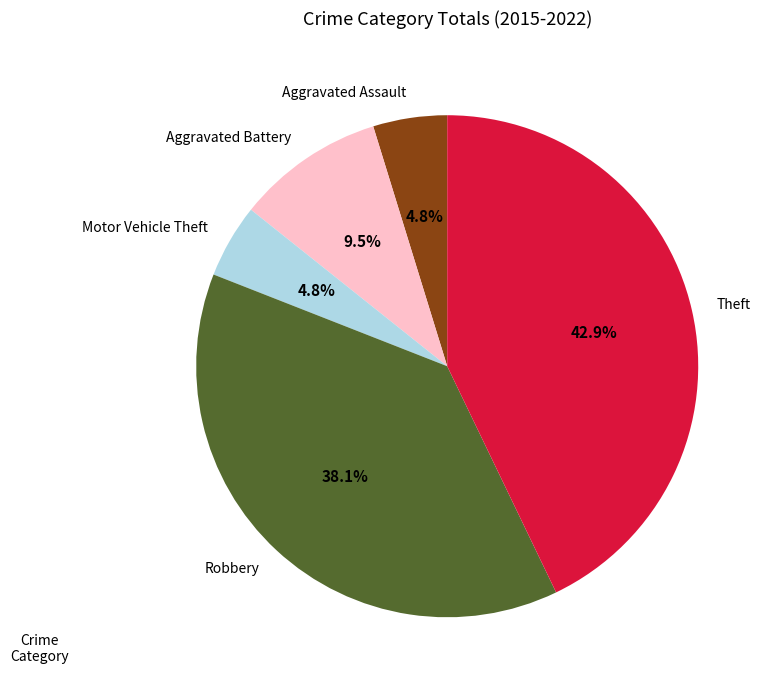

To the nearest percent, what is the difference between the largest and smallest slice percentages?

38%